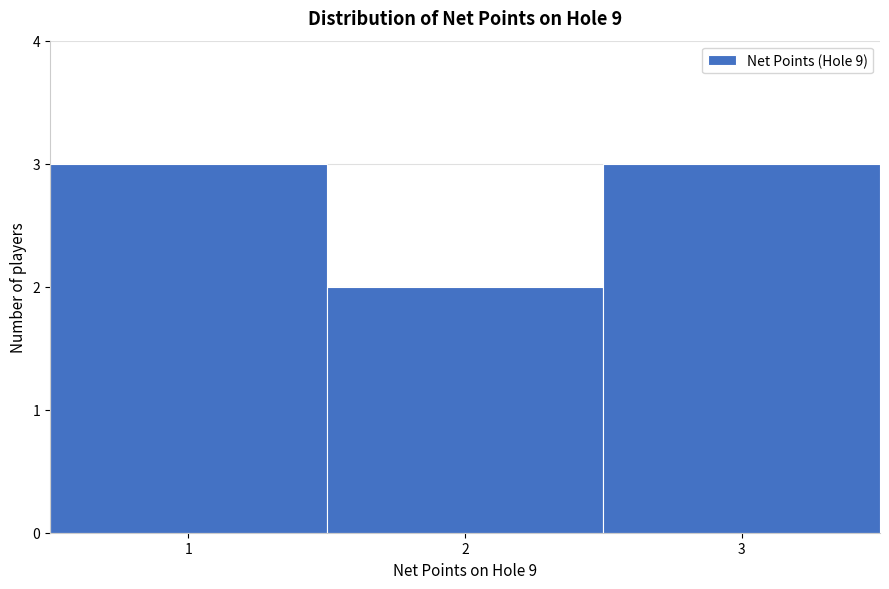

What is the height of the bar covering 1.5 to 2.5 on the x-axis? The values are not printed on the chart, so give them approximately, as read against the axis.

2